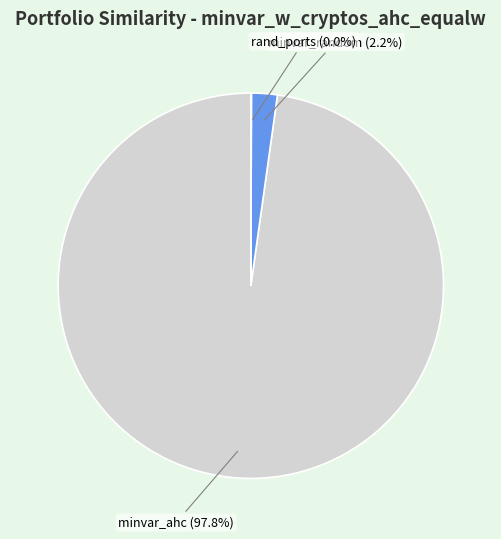

What percentage do minvar_ahc and minvar_random together represent?

100.0%